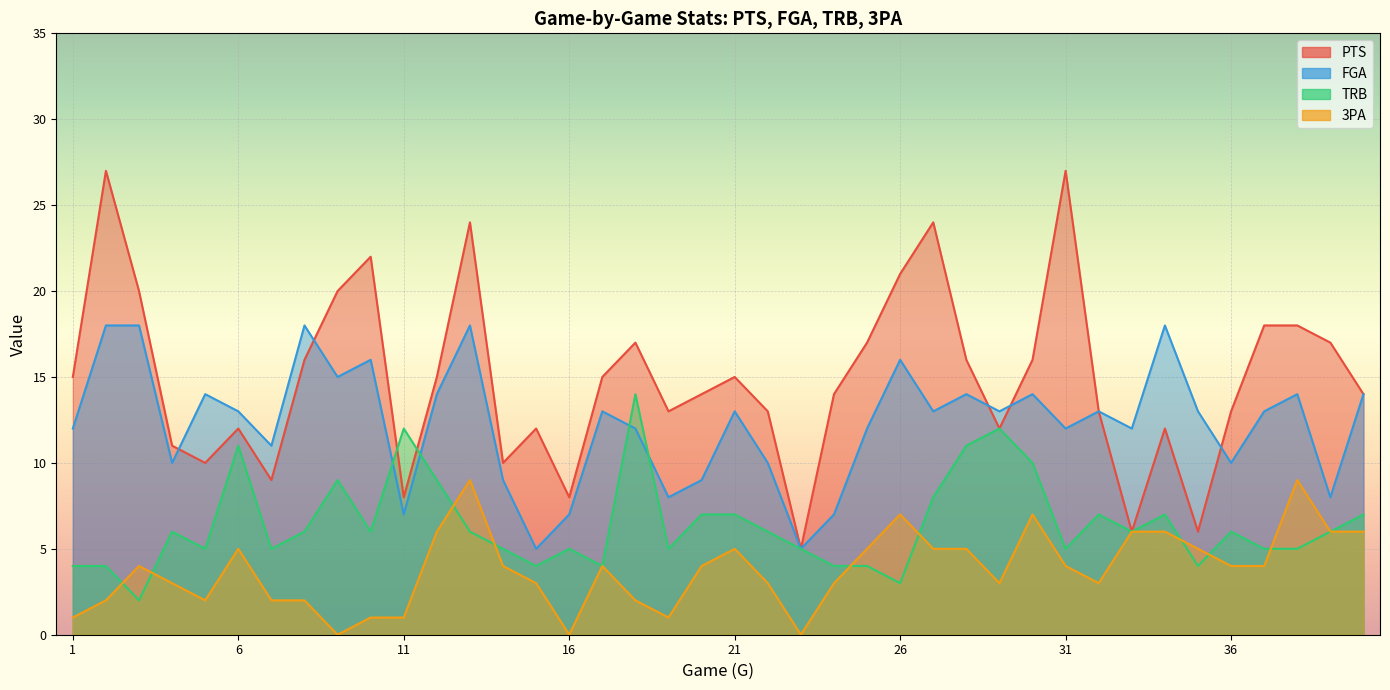

At how many categories does at least one series exceed 3?

40